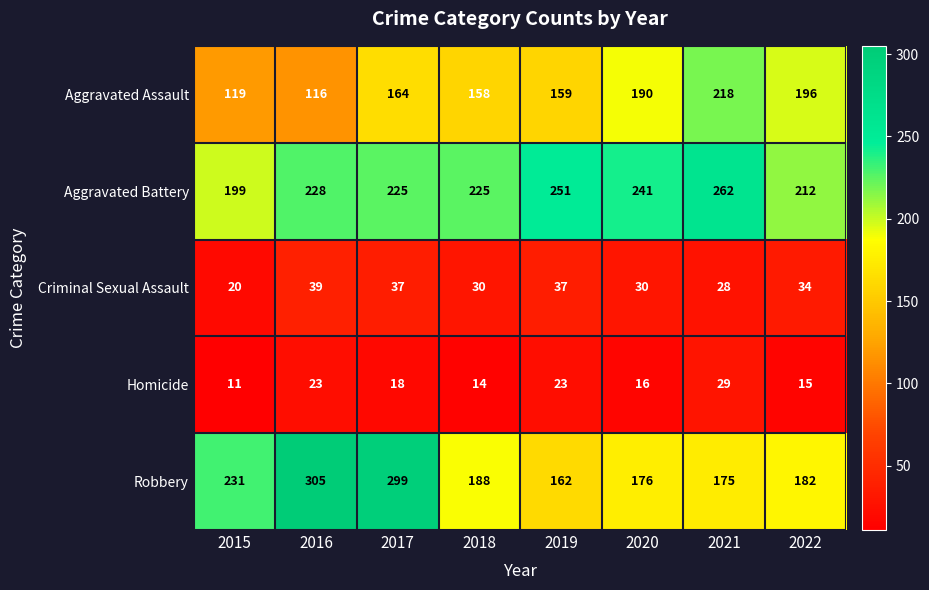

What is the difference between the highest and lowest values at 2019?

228